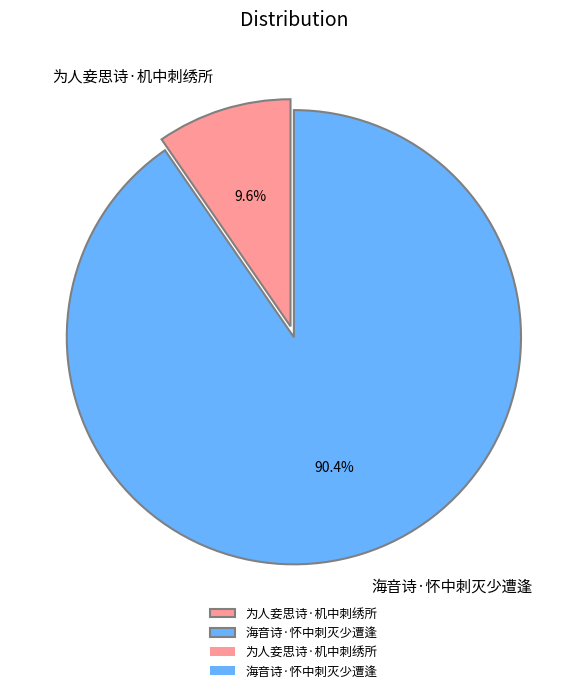

To the nearest percent, what portion does 海音诗·怀中刺灭少遭逢 represent?

90%